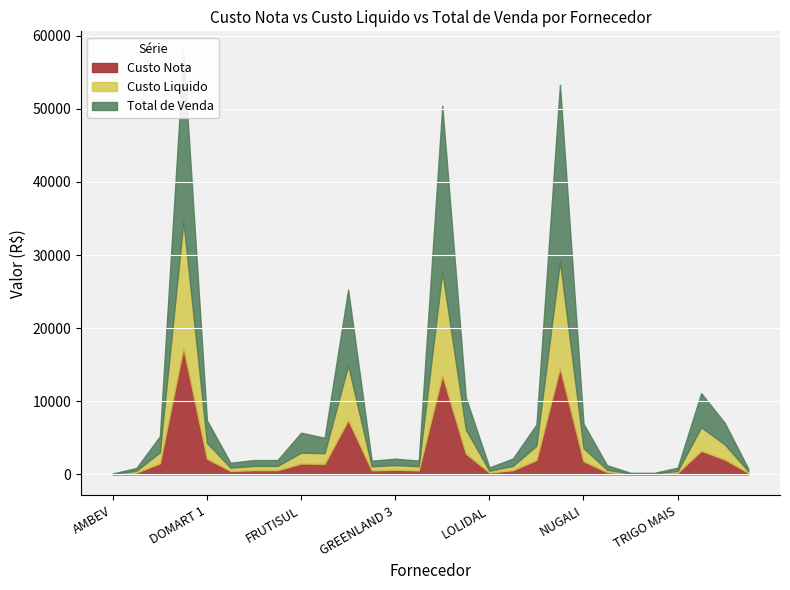

What is the label of the 14th point from the right?

LATICINIOS 1